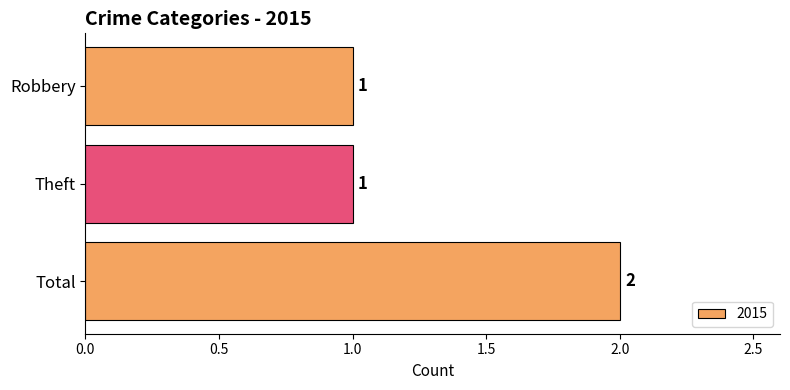

What is the average value?

1